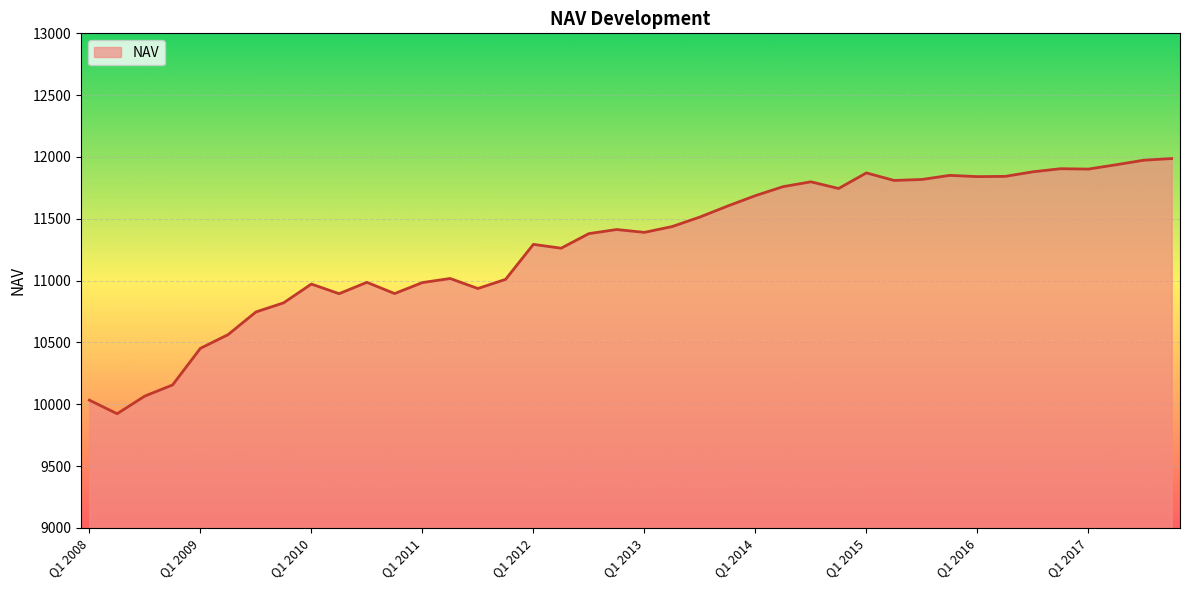

What is the difference between the maximum and minimum values?

2064